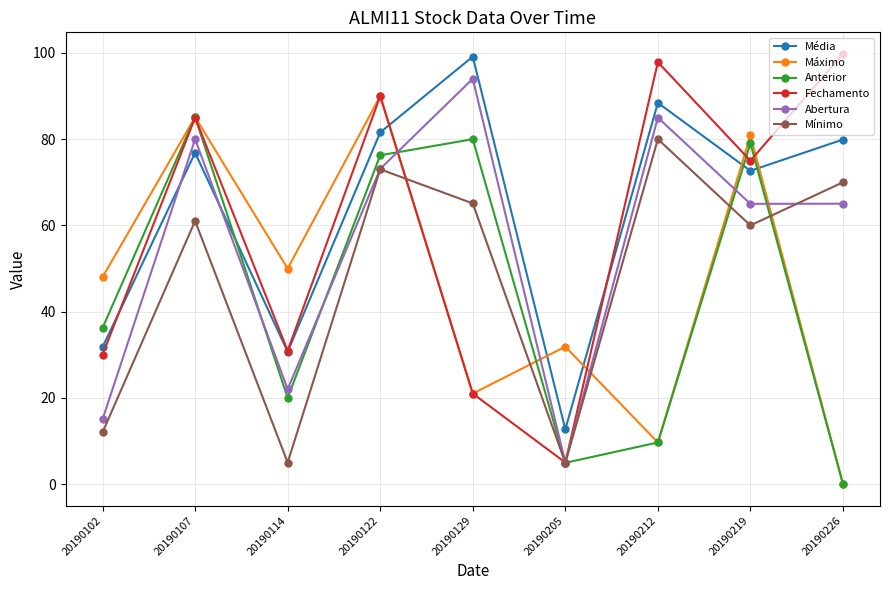

What is the sum of all Média values?

573.7